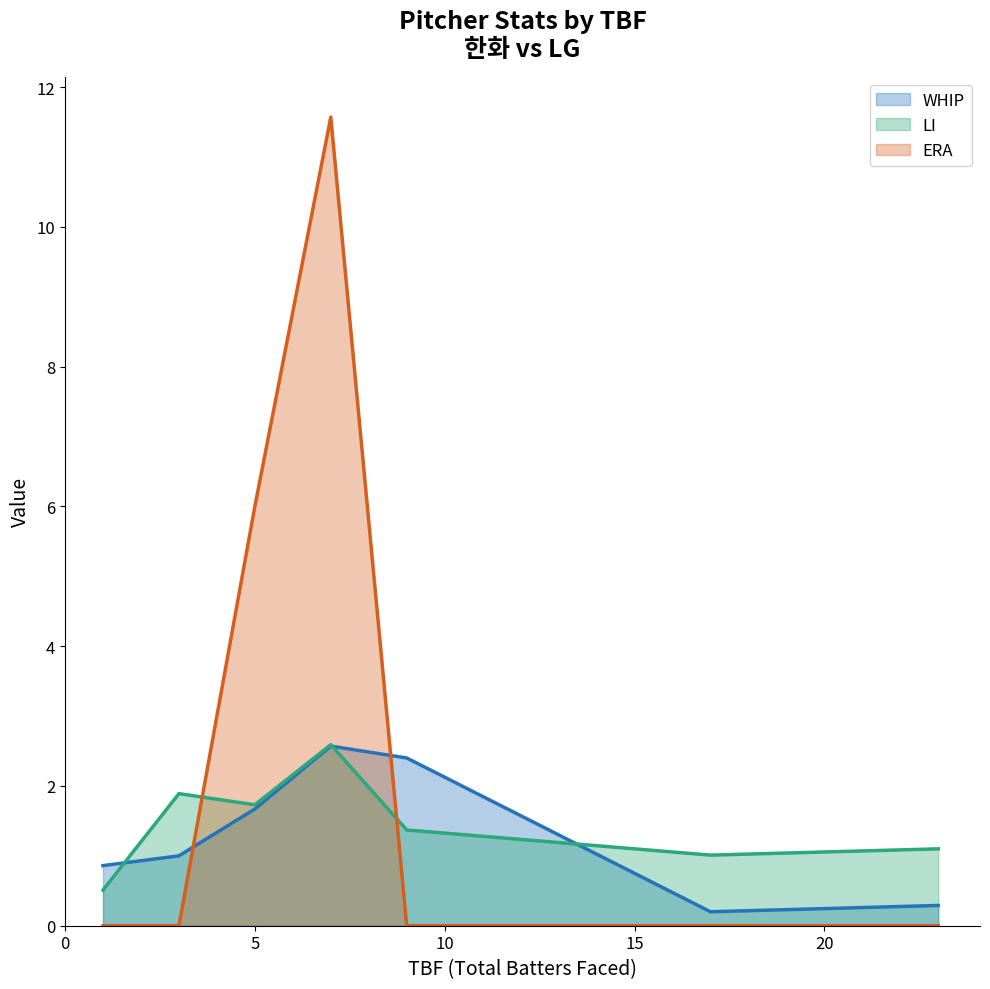

How many data points in ERA are above 0?

2